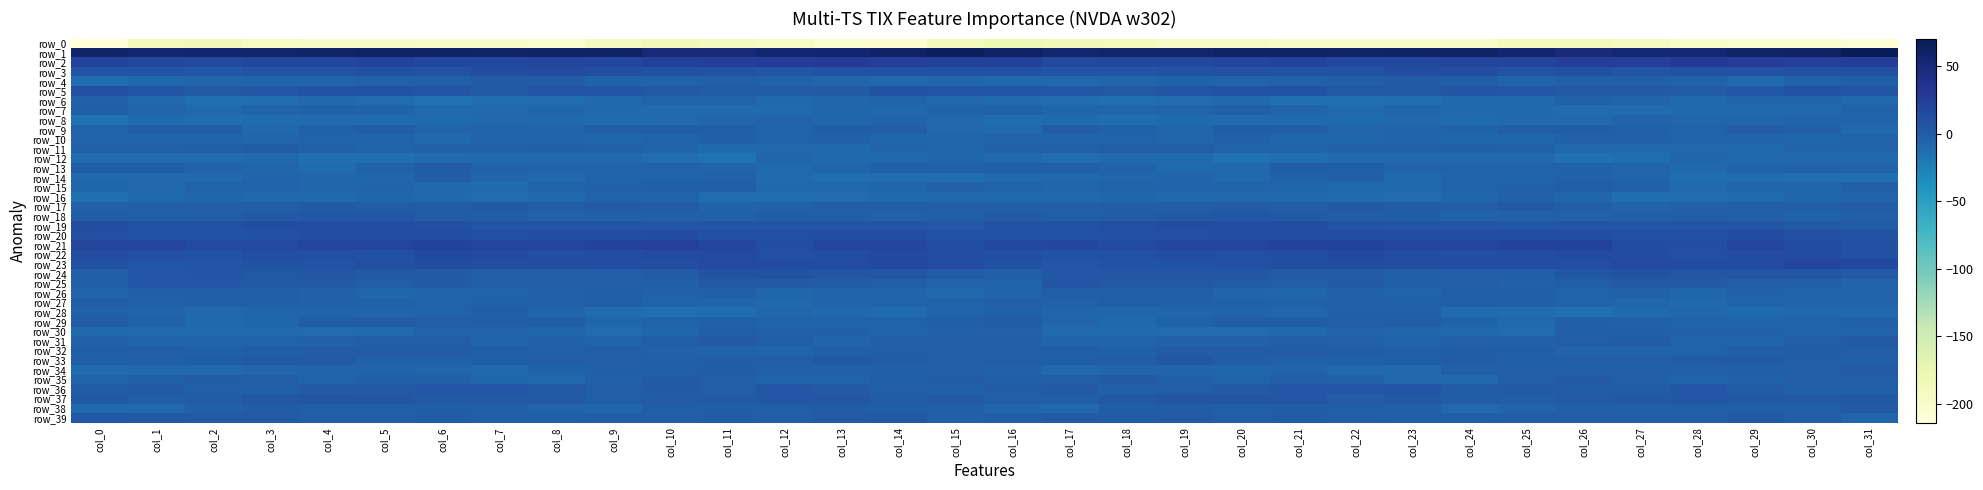

What is the maximum value shown in the chart?

70.3